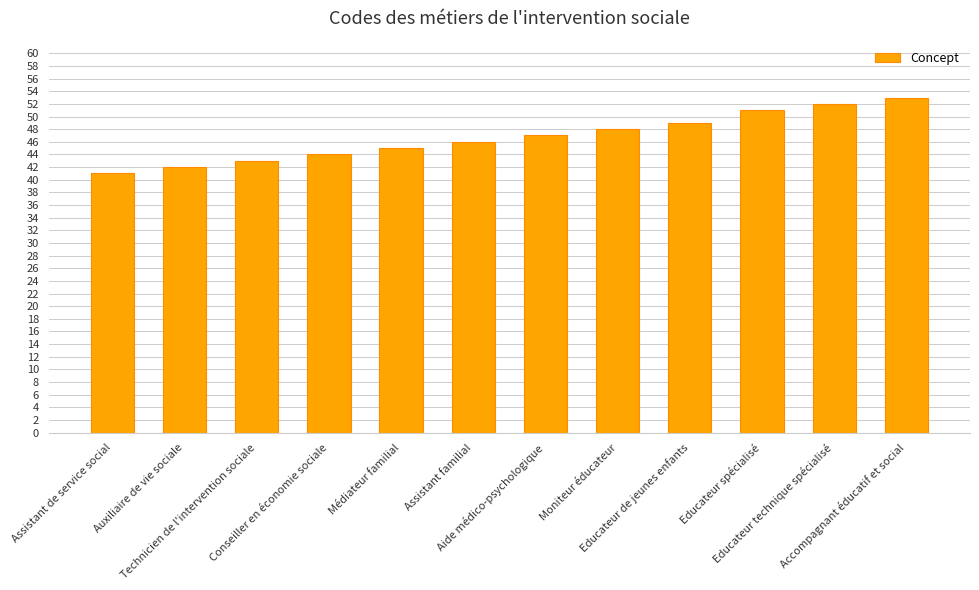

What is the difference between the maximum and minimum values?

12